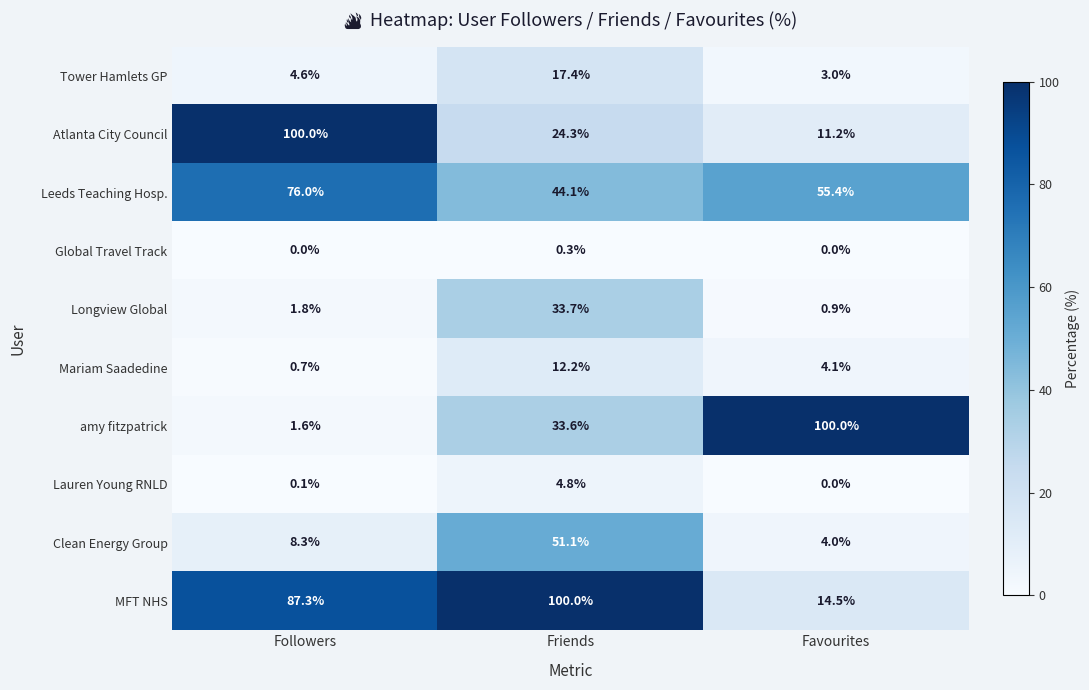

What is the average value of the Atlanta City Council series?

45.2